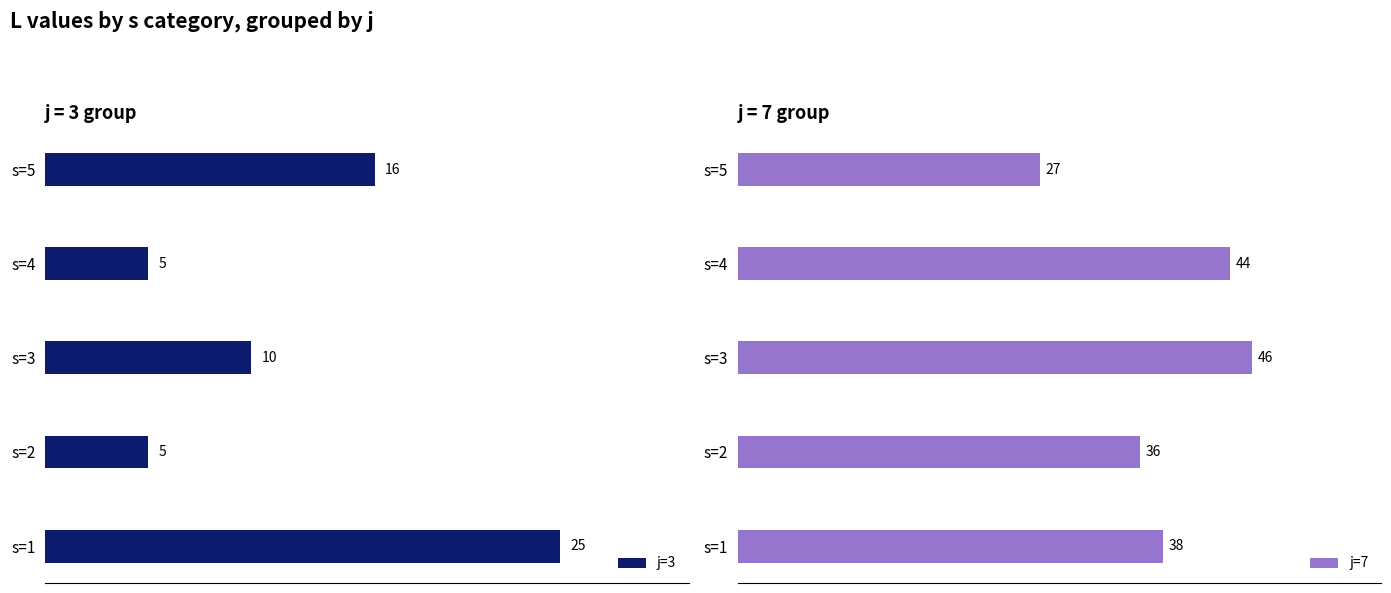

Where is j=3 nearest to the value 15?

s=5